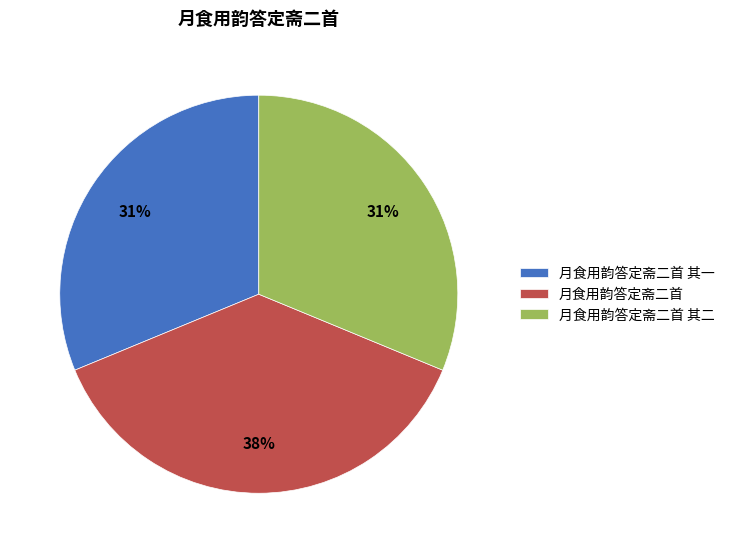

To the nearest percent, what is the average slice percentage?

33%